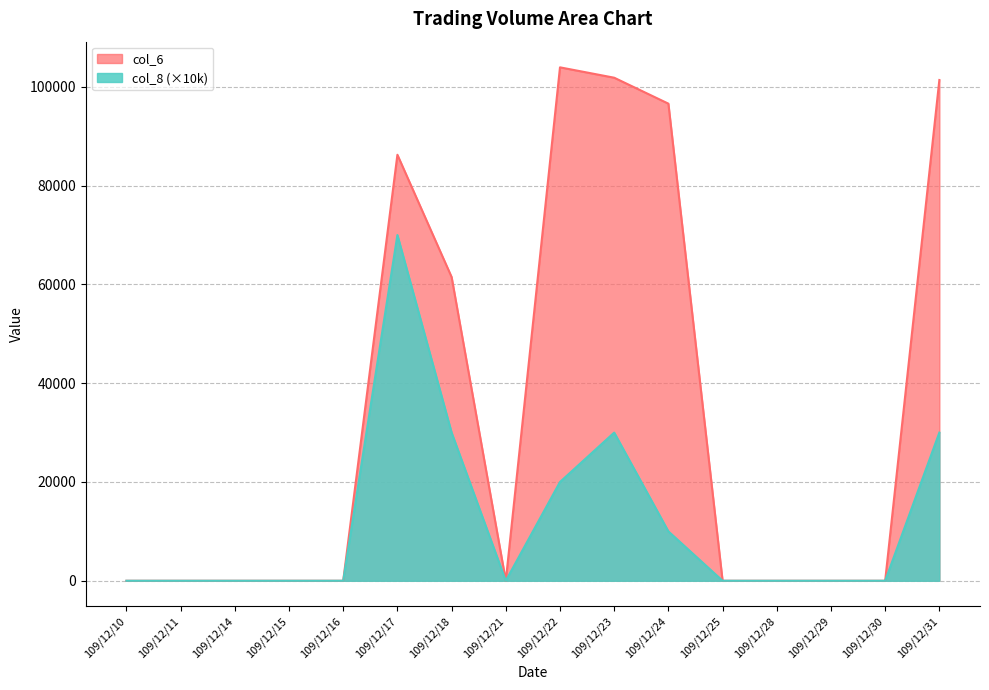

True or false: col_6 and col_8 cross at least once.

False